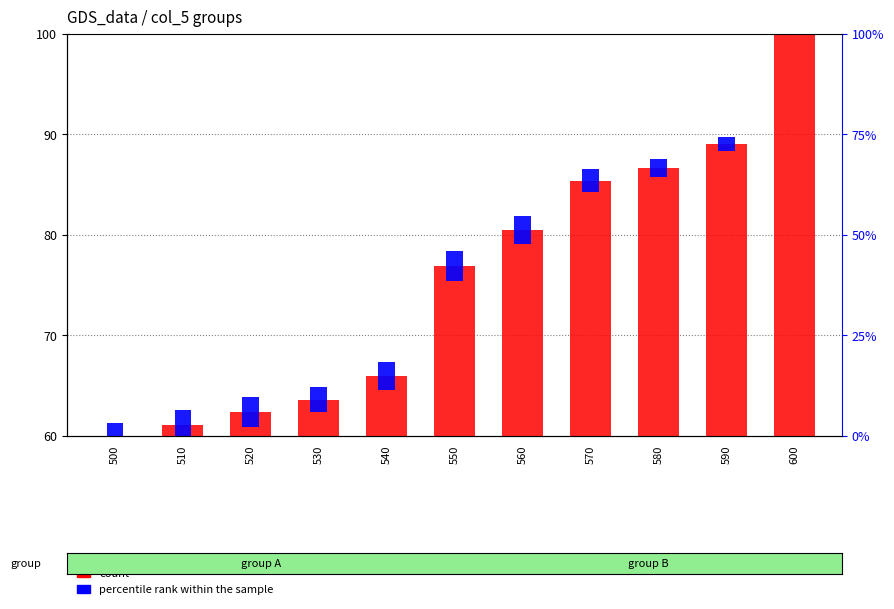

Which series has the widest spread of values?

count